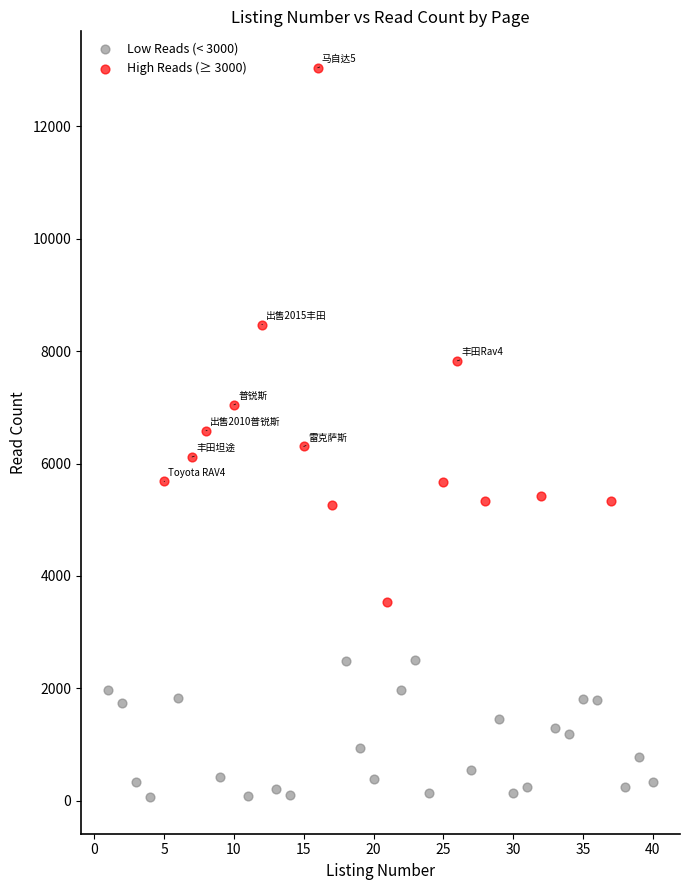

What are all the series names shown in the legend?

Low Reads (< 3000), High Reads (≥ 3000)